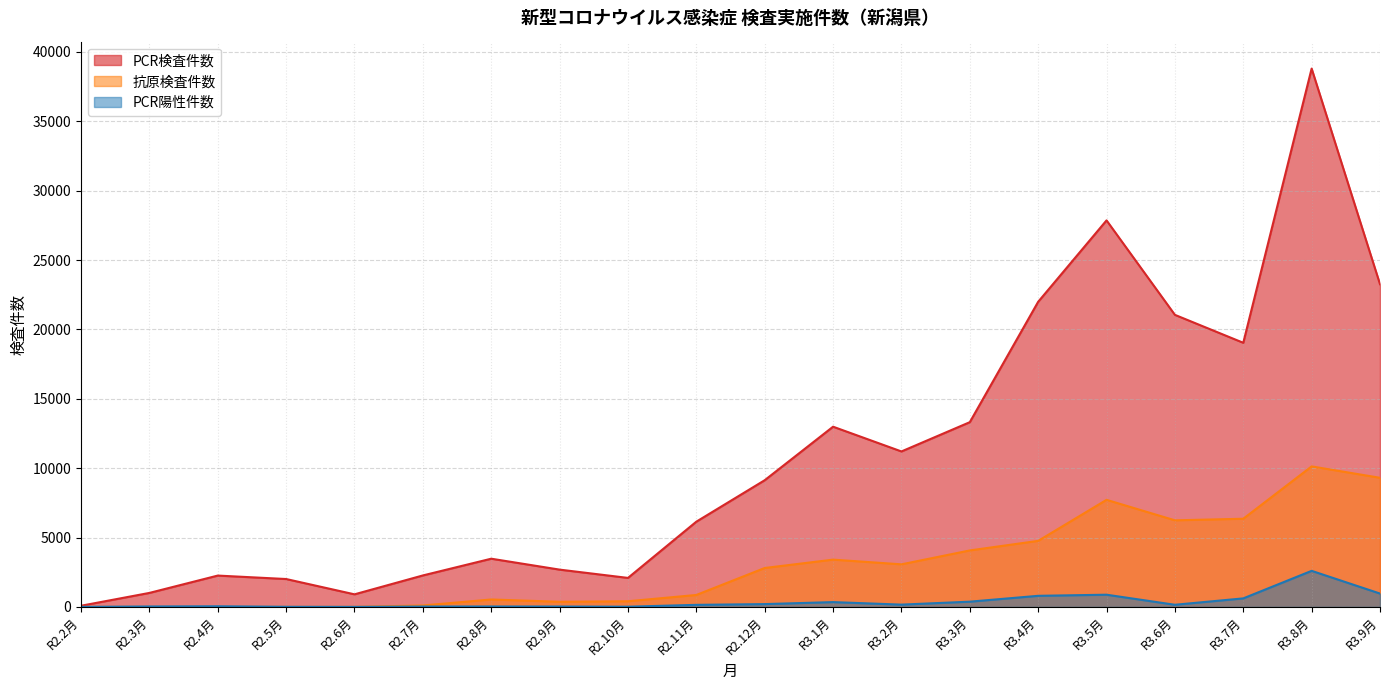

True or false: PCR検査件数 and 抗原検査件数 cross at least once.

False